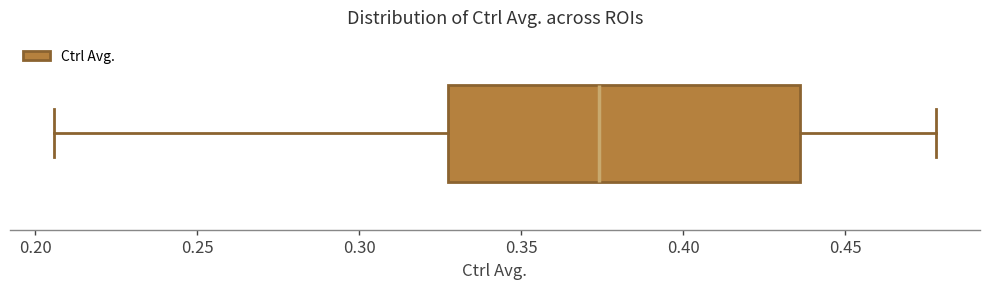

Read this box plot against the x-axis: the position of the median line, the range covered by the box, and the ends of both whiskers. The values are not printed on the chart, so give them approximately, as read against the axis.

median 0.375, box 0.325 to 0.435, whiskers 0.205 to 0.480